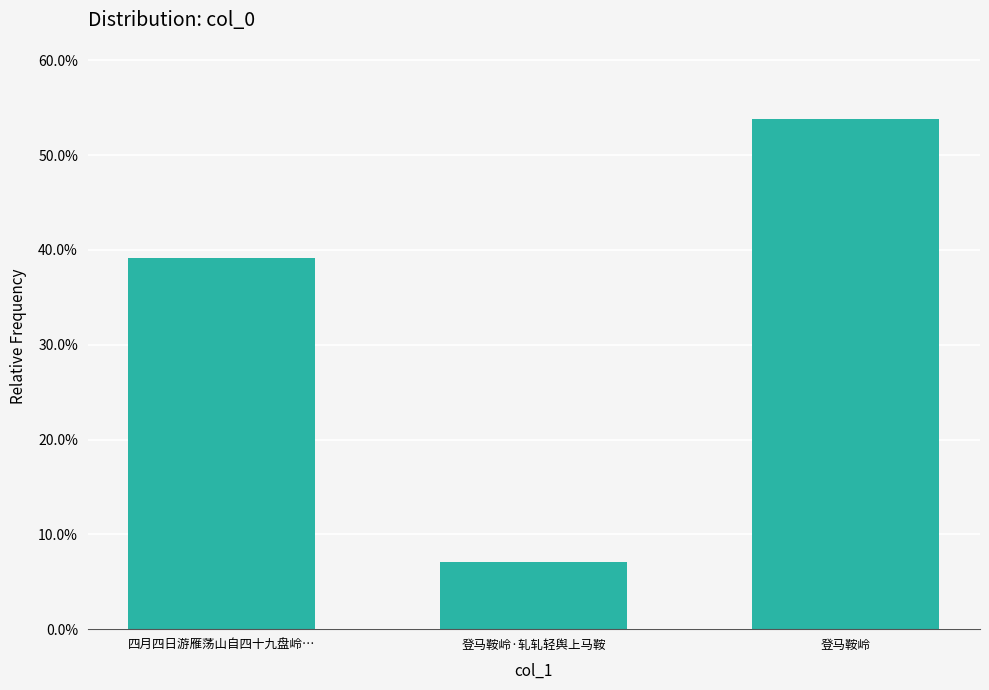

Reading right to left, extract all data points from this chart.

0.5	0.1	0.4